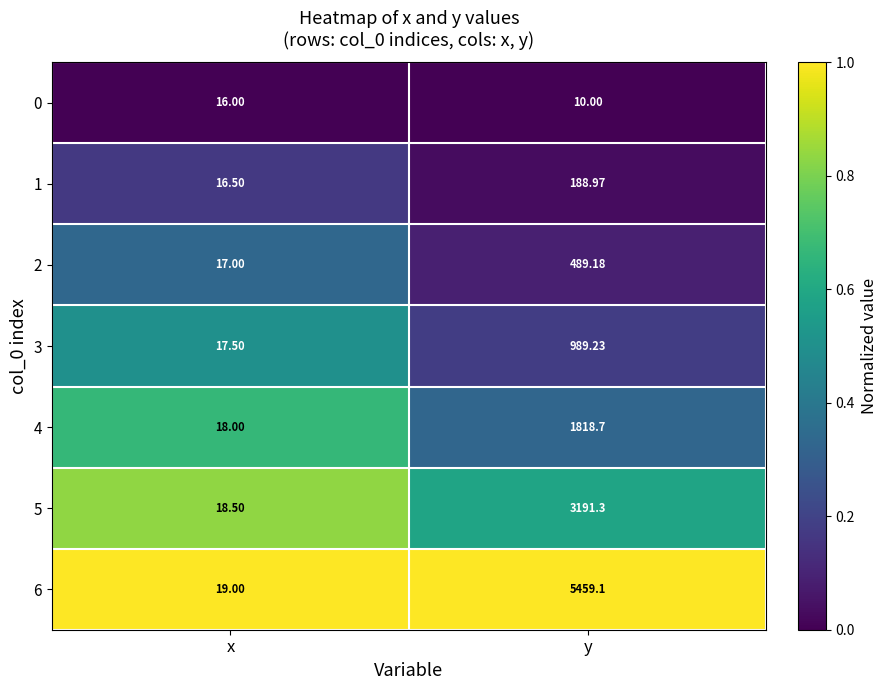

Which series has the widest spread of values?

6